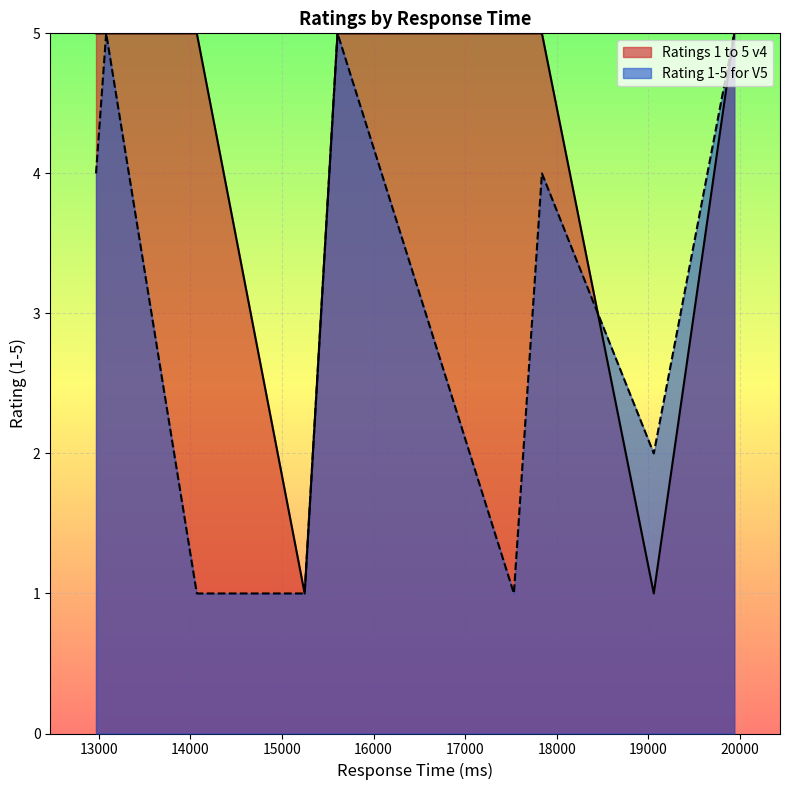

Is the value of Rating 1-5 for V5 at 15247 greater than the value of Ratings 1 to 5 v4 at 15606?

No